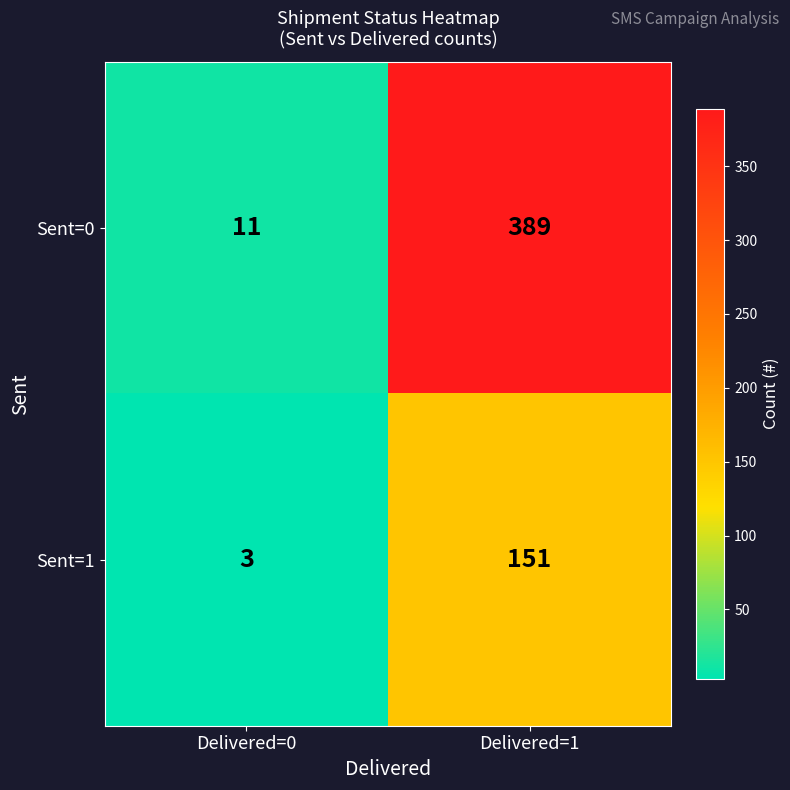

At which label is Sent=1 closest to 77?

Delivered=0